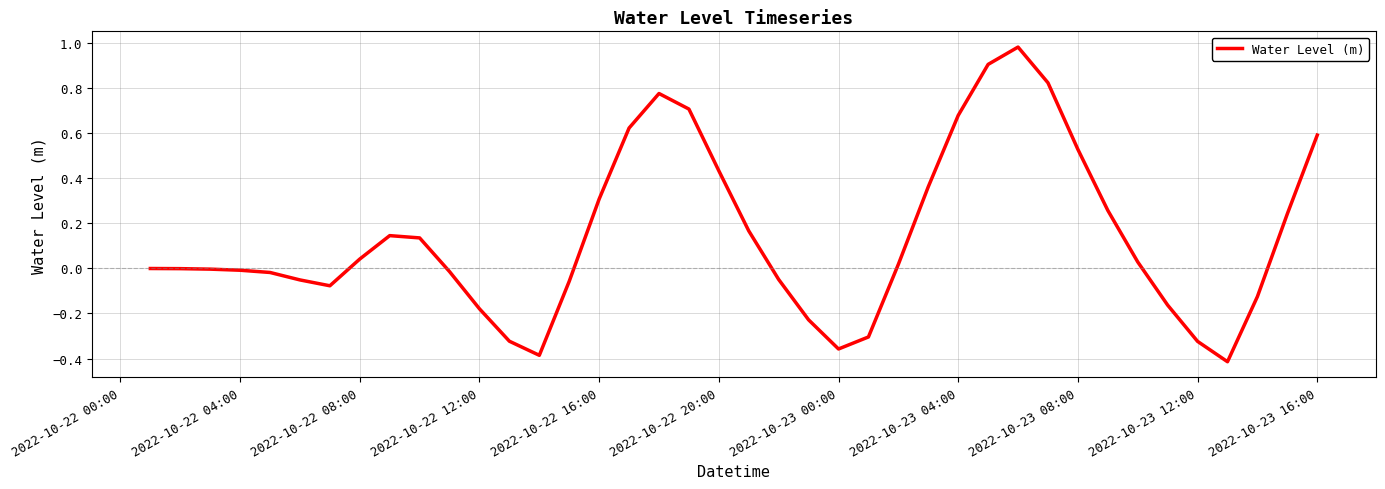

What is the difference between the maximum and minimum values?

1.4